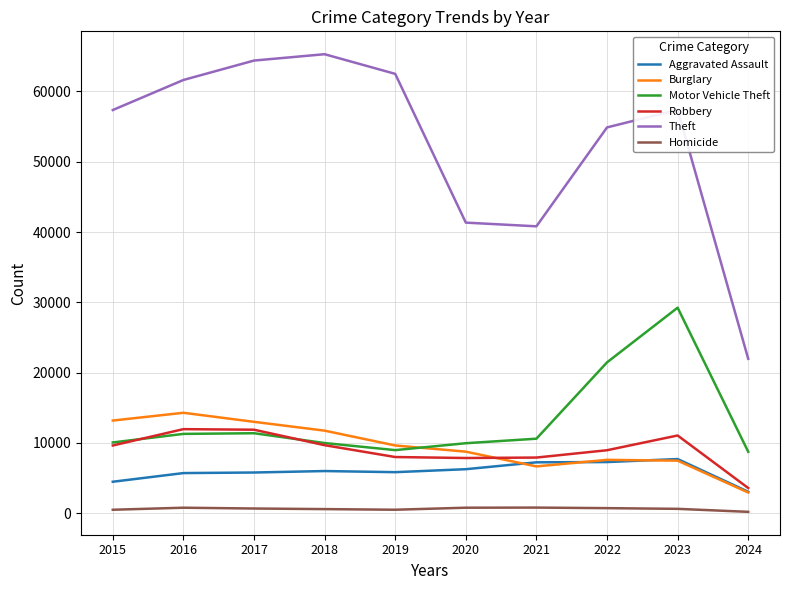

True or false: Robbery and Homicide intersect in this chart.

False